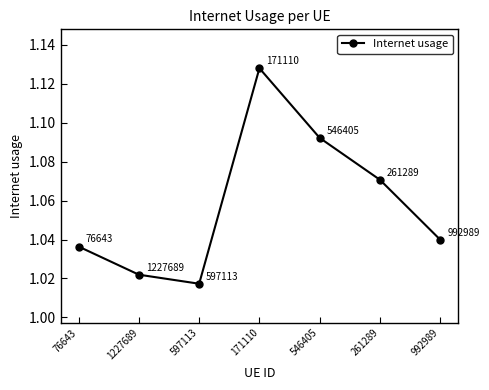

What position from the right is 992989?

1